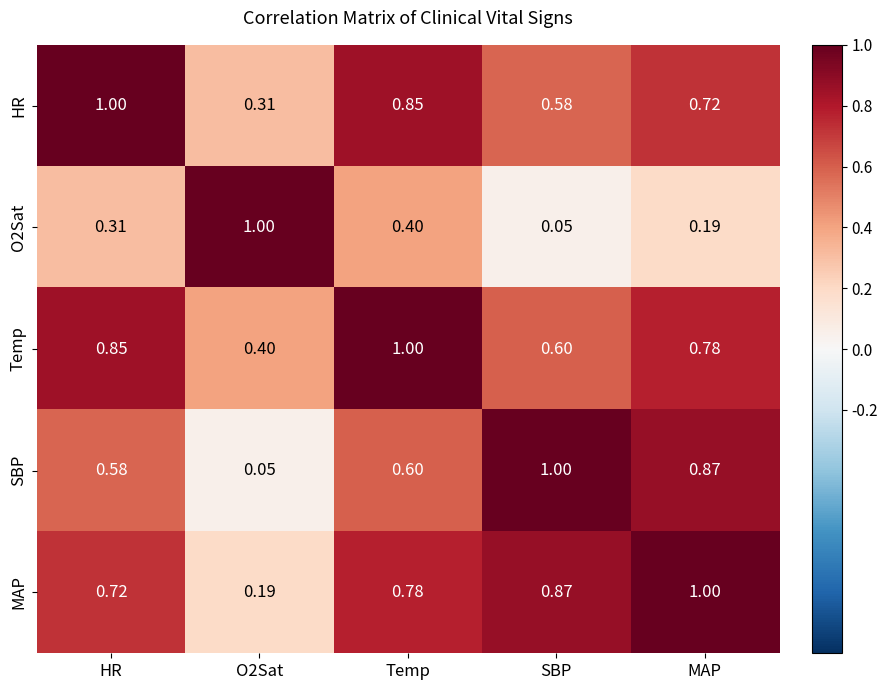

At which label is O2Sat closest to 0?

SBP